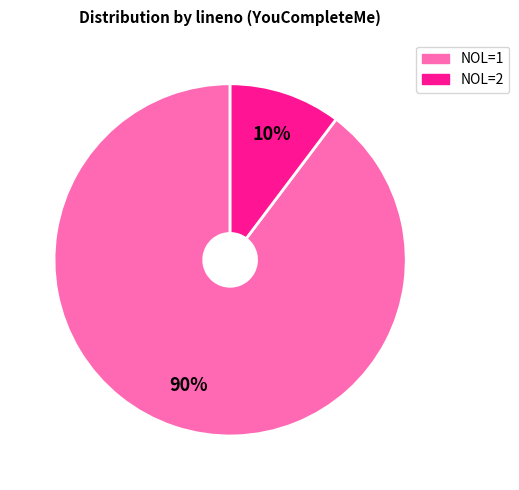

To the nearest percent, what is the average slice percentage?

50%